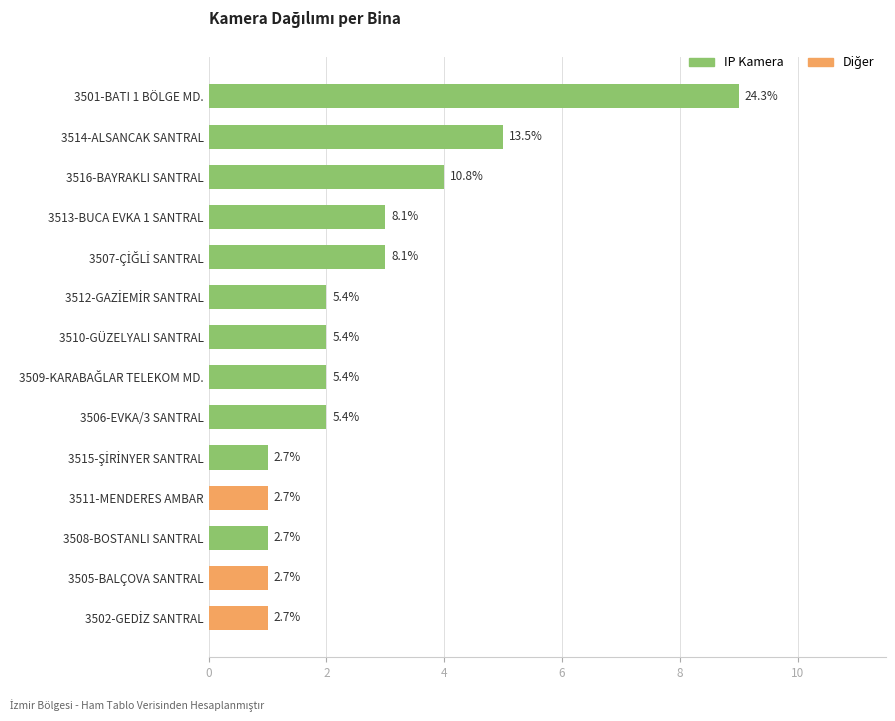

The value at 3512-GAZİEMİR SANTRAL is 2. True or false?

True